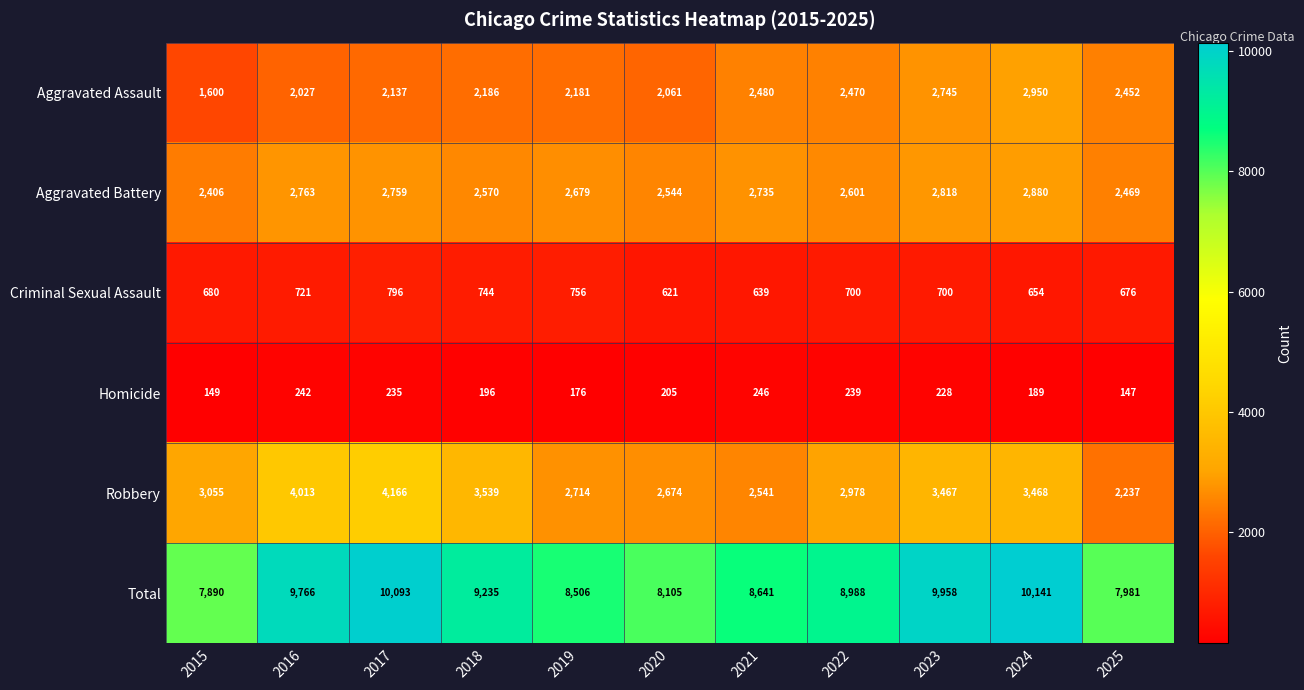

At which label does Criminal Sexual Assault first exceed 700?

2016